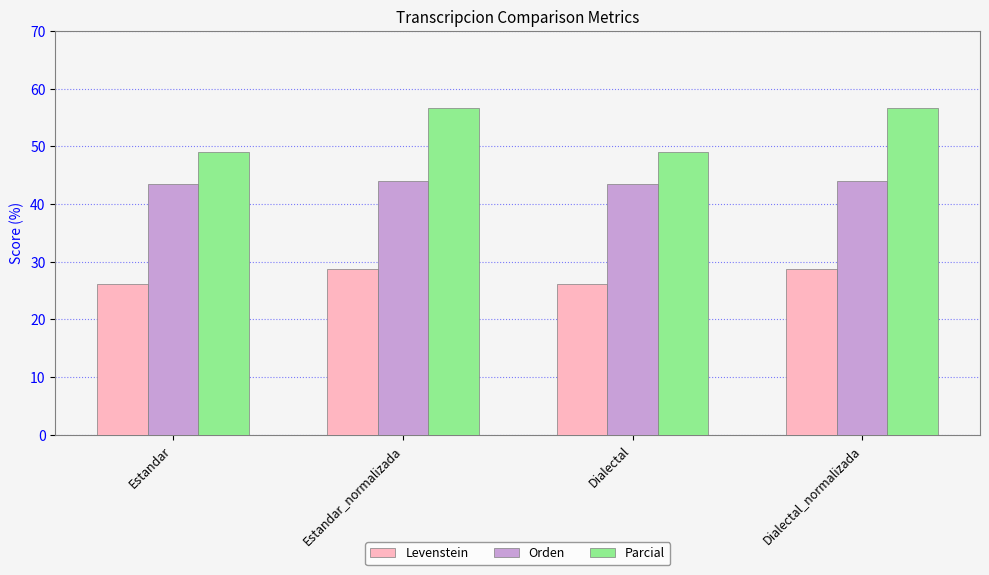

Reading left to right, extract all data points from this chart.

Levenstein: 26.2	28.7	26.2	28.7
Orden: 43.4	44.0	43.4	44.0
Parcial: 49.1	56.6	49.1	56.6